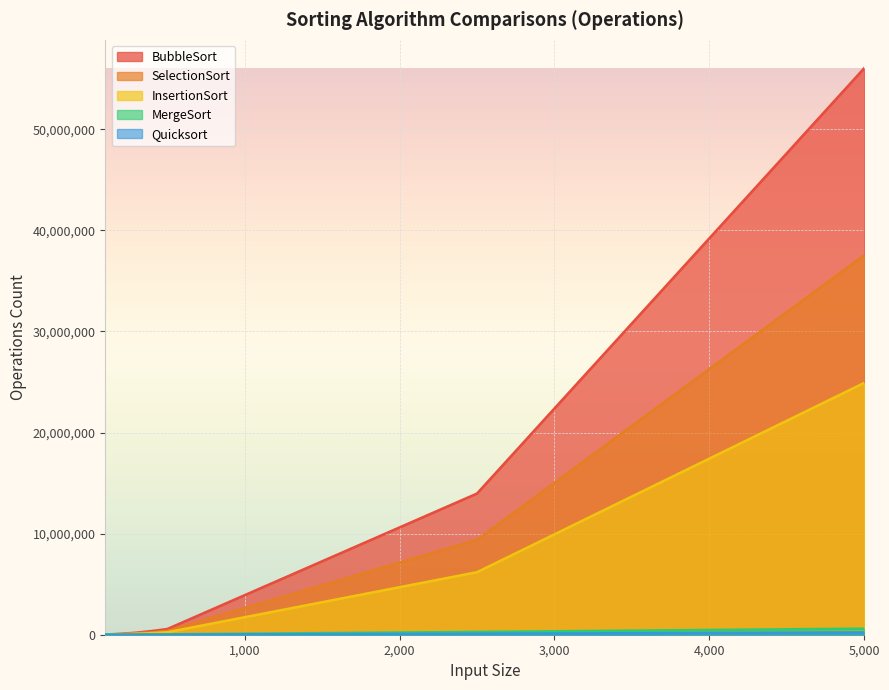

Which series has the widest spread of values?

BubbleSort